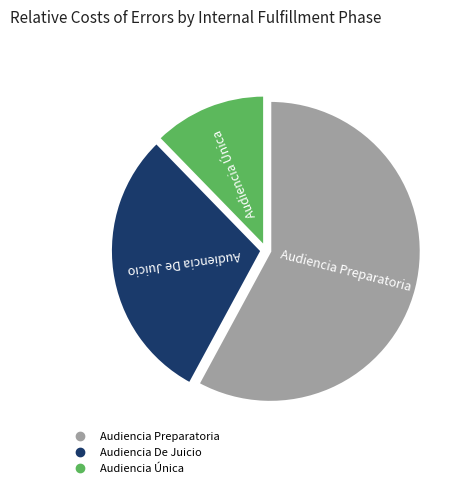

Count the number of slices in the pie.

3